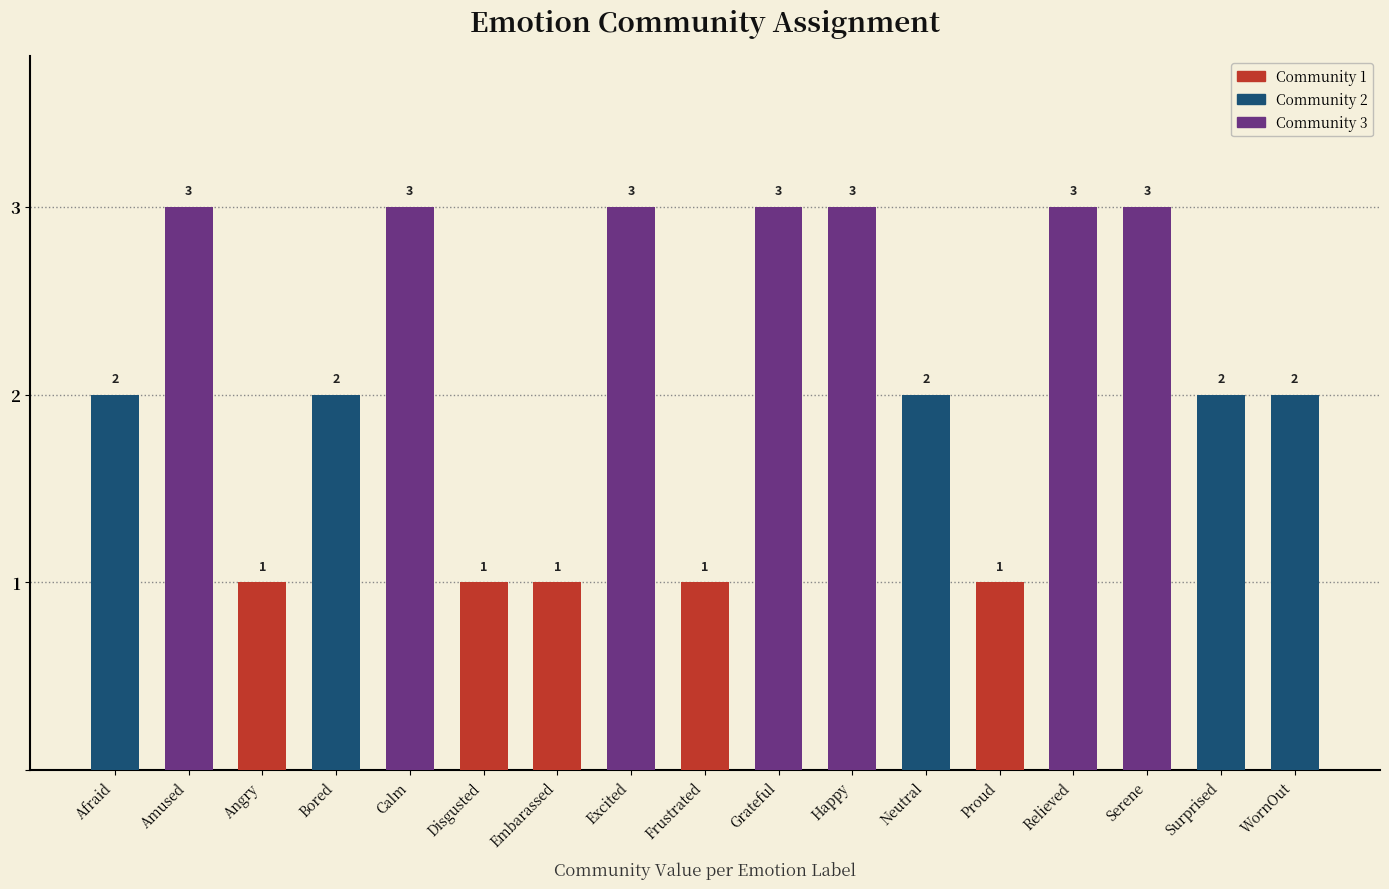

How many values are between 1 and 3?

17